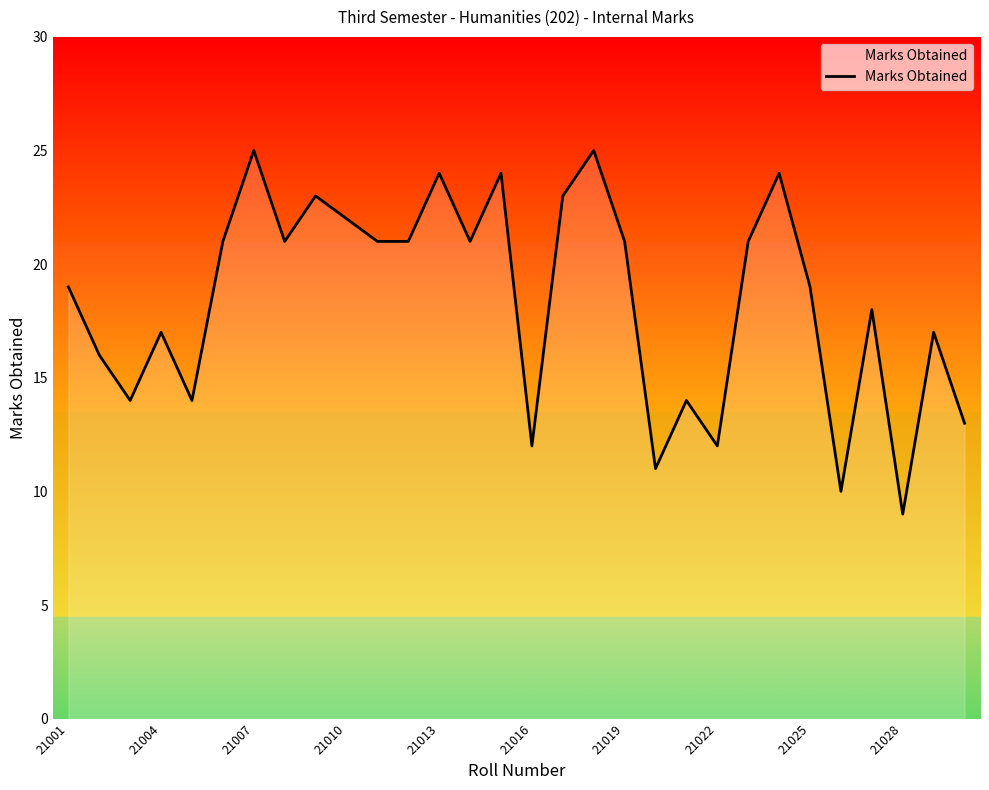

How many lines are shown in the chart?

1